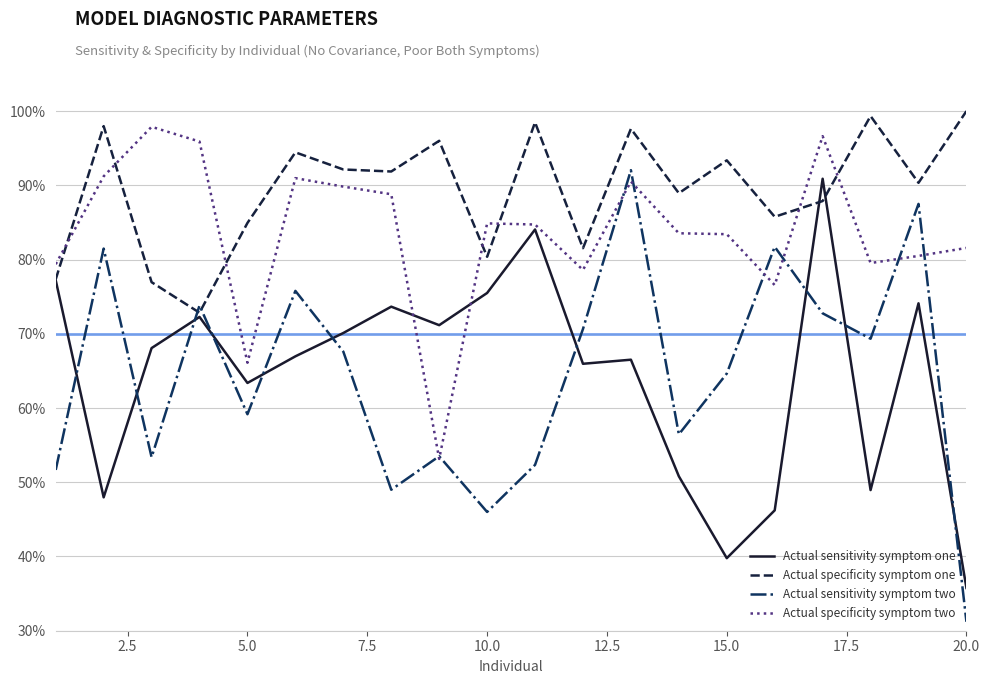

Does the chart display data point markers on the line(s)?

No